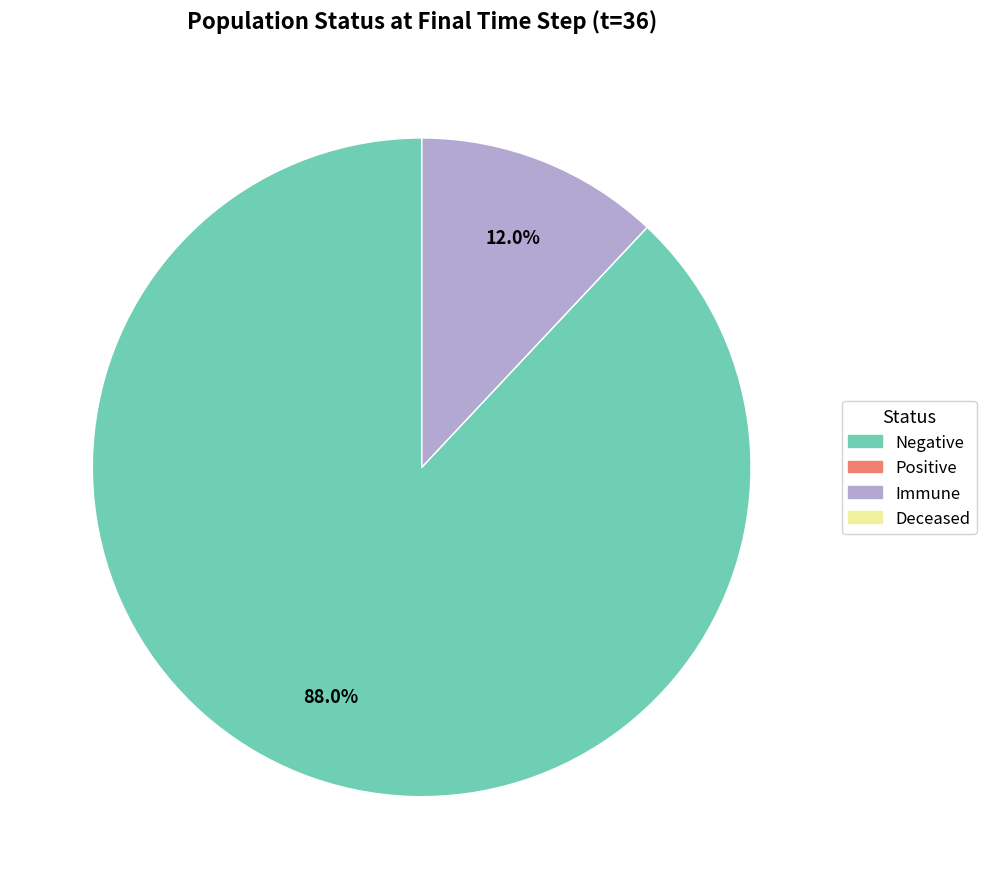

What is the largest slice in the pie chart?

Negative